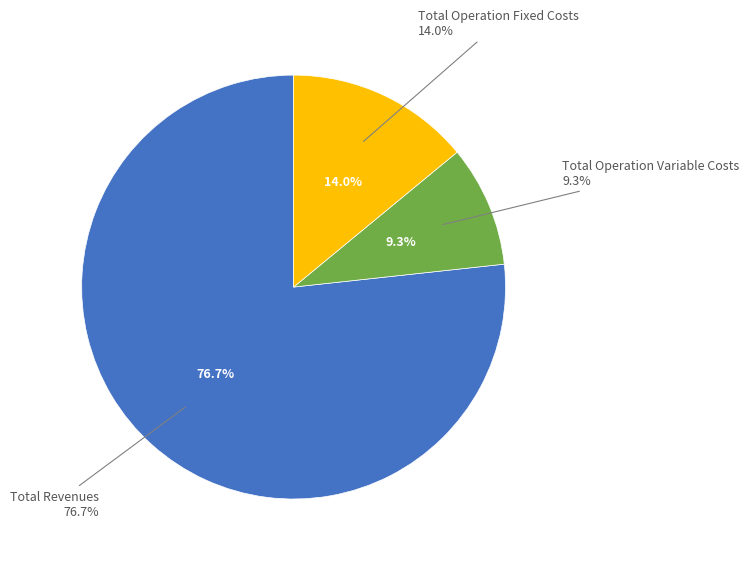

True or false: Total Operation Variable Costs accounts for 9% of the total.

True